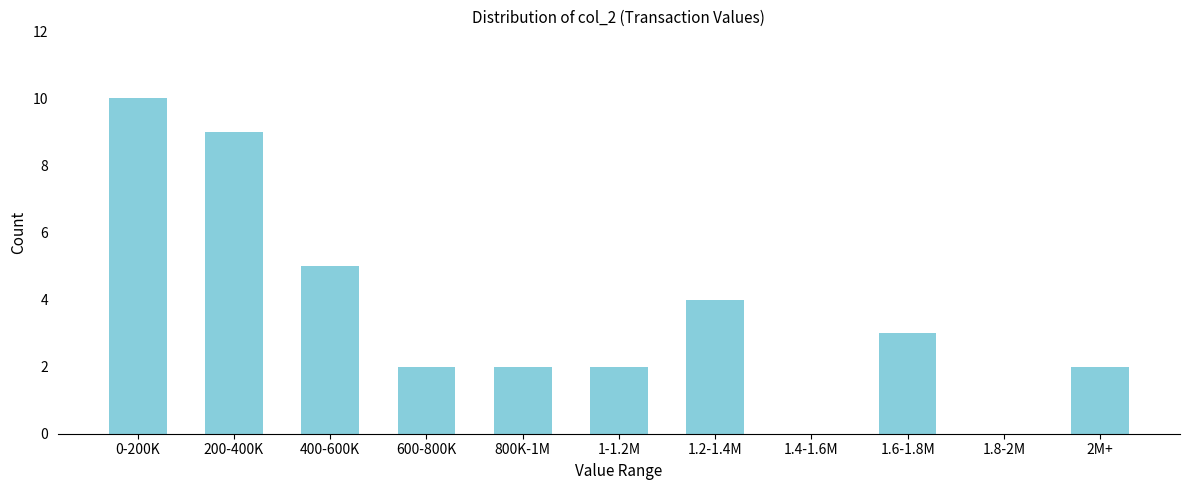

Reading left to right, what are all the values shown in this chart?

0-200K=10	200-400K=9	400-600K=5	600-800K=2	800K-1M=2	1-1.2M=2	1.2-1.4M=4	1.4-1.6M=0	1.6-1.8M=3	1.8-2M=0	2M+=2